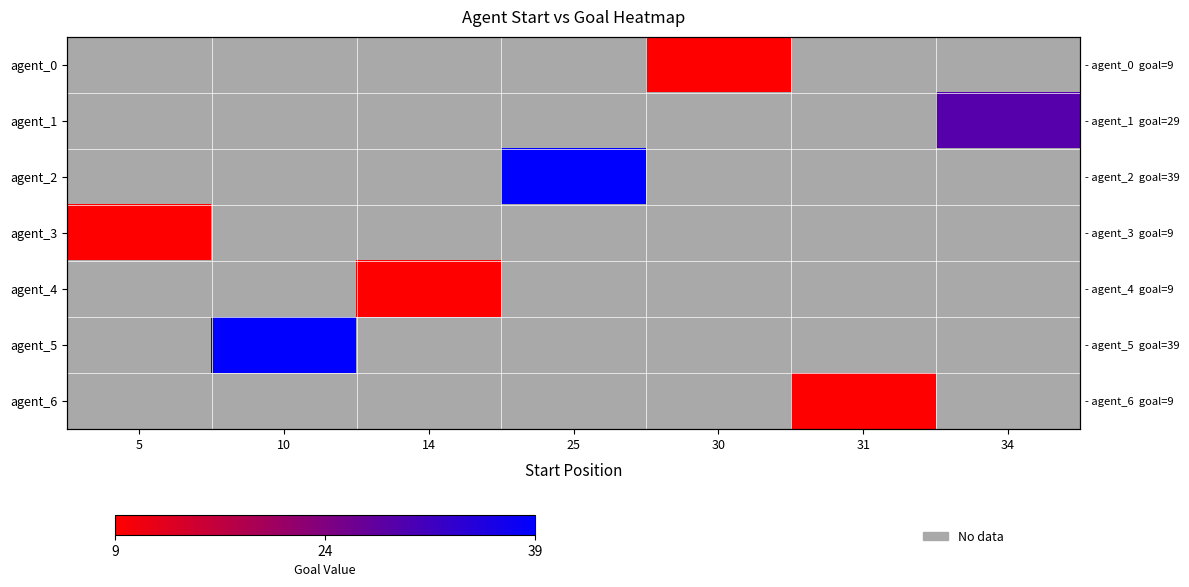

Which has a higher value, 5 or 14?

14